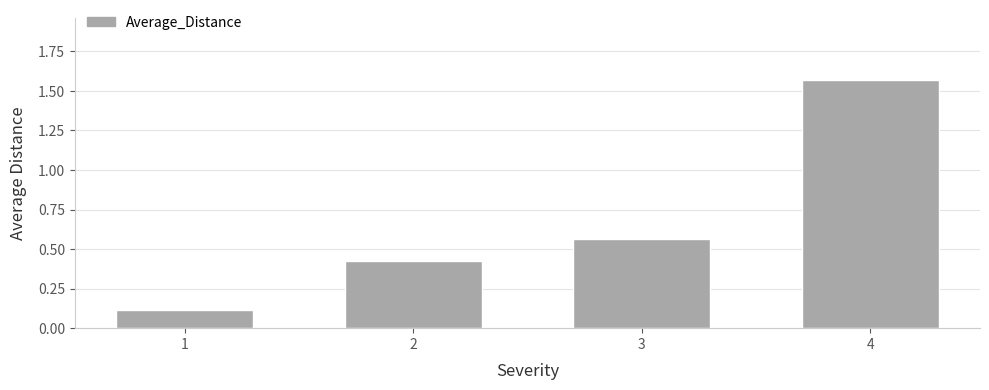

How many bars are there in total?

4